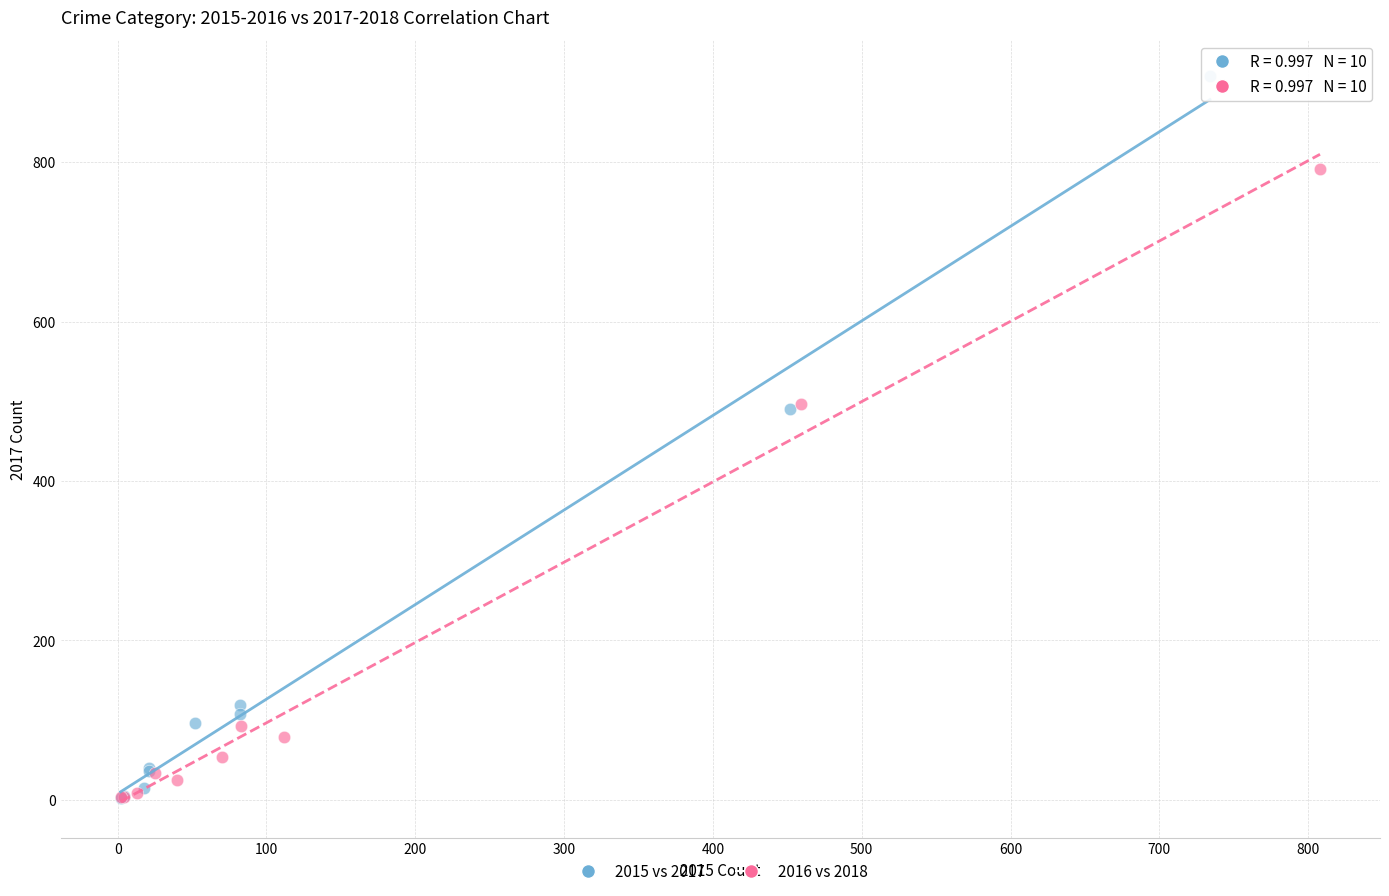

What are all the series names shown in the legend?

2015 vs 2017, 2016 vs 2018